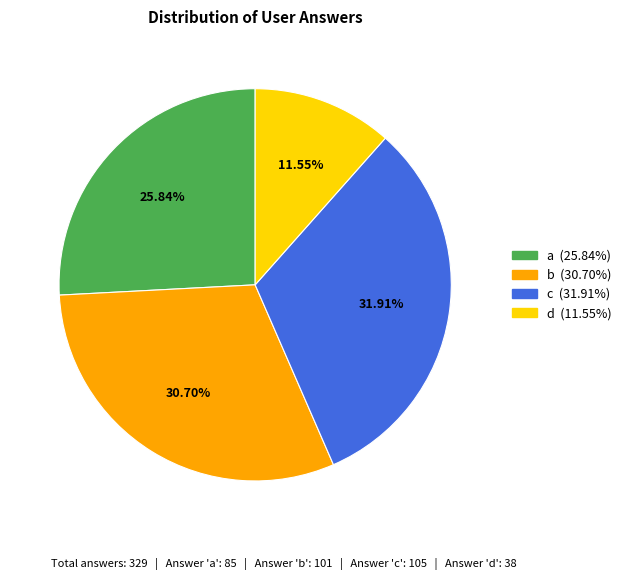

What percentage is the a slice, to the nearest percent?

26%